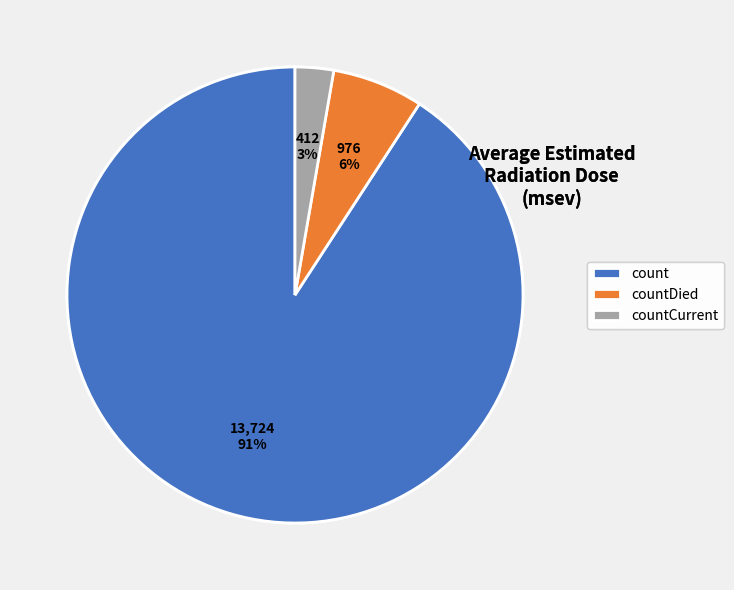

Rank the categories by value from highest to lowest.

count, countDied, countCurrent